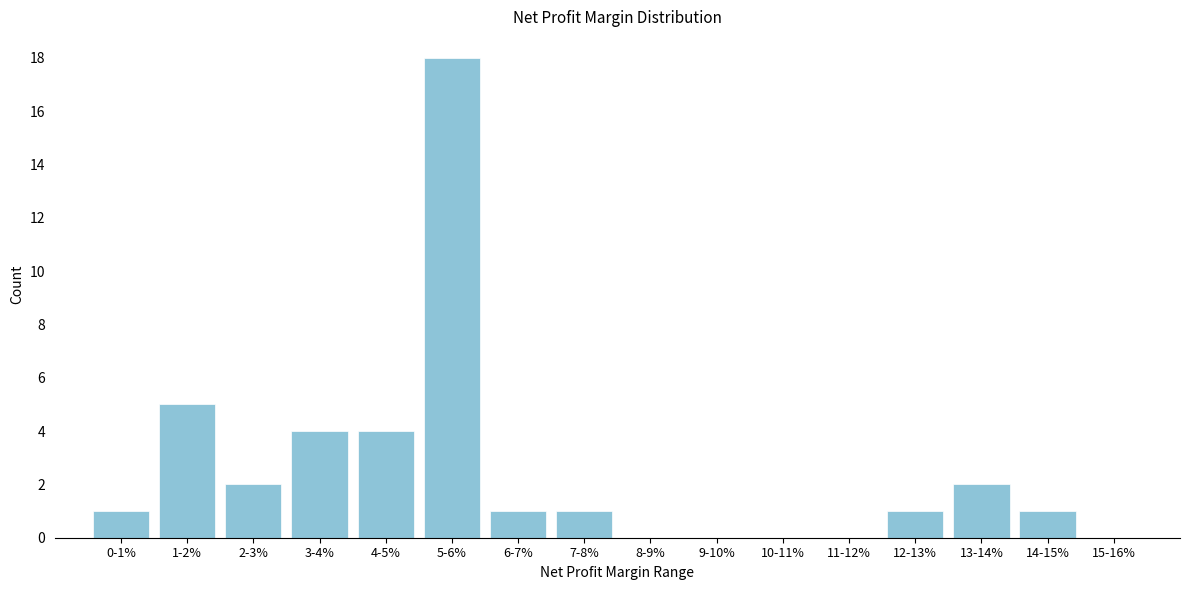

Reading left to right, list all the values displayed in this chart.

0-1%=1	1-2%=5	2-3%=2	3-4%=4	4-5%=4	5-6%=18	6-7%=1	7-8%=1	8-9%=0	9-10%=0	10-11%=0	11-12%=0	12-13%=1	13-14%=2	14-15%=1	15-16%=0